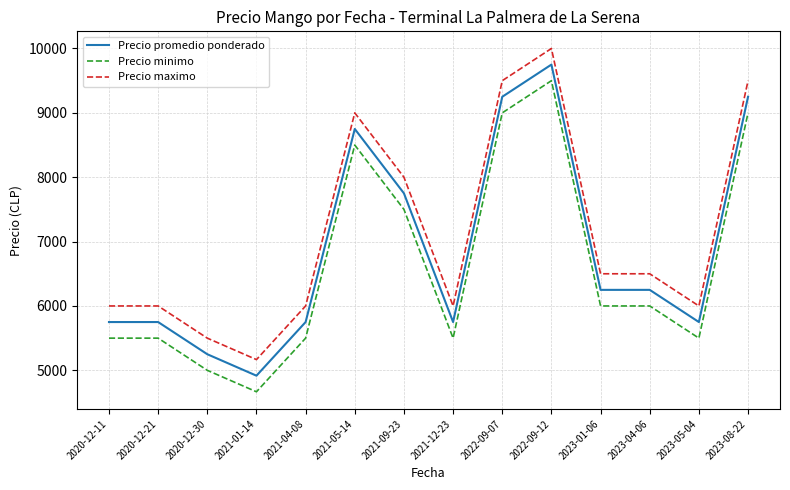

How many values in the Precio promedio ponderado series are below 6250?

7